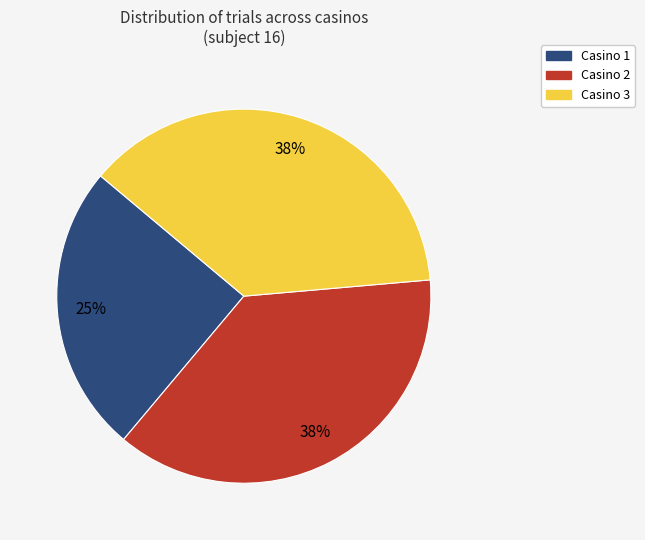

To the nearest percent, what percentage of the pie is Casino 1?

25%